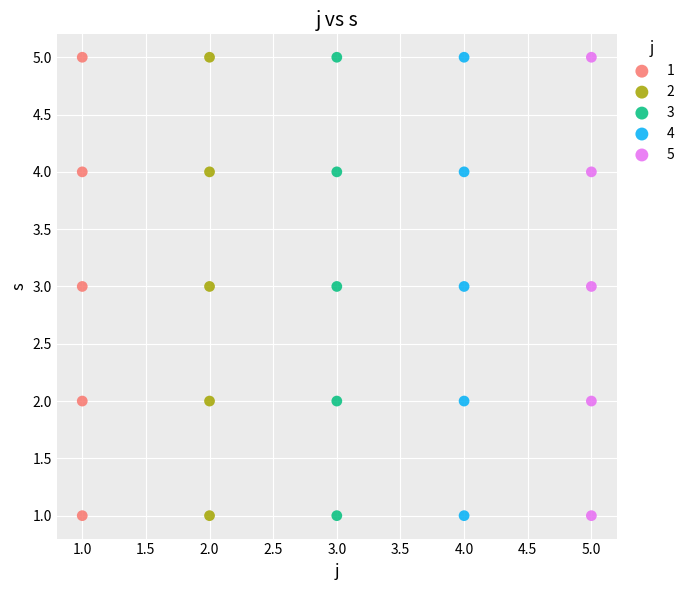

What are all the series names shown in the legend?

1, 2, 3, 4, 5